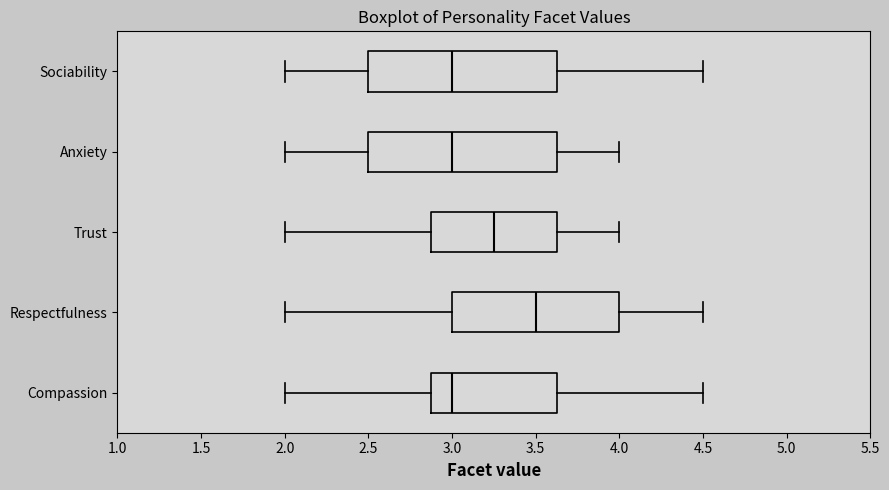

Reading bottom to top, read every box against the x-axis: the position of its median line, the range the box covers, and the ends of its whiskers. The values are not printed on the chart, so give them approximately, as read against the axis.

Compassion: median 3.00, box 2.90 to 3.65, whiskers 2.00 to 4.50
Respectfulness: median 3.50, box 3.00 to 4.00, whiskers 2.00 to 4.50
Trust: median 3.25, box 2.90 to 3.65, whiskers 2.00 to 4.00
Anxiety: median 3.00, box 2.50 to 3.65, whiskers 2.00 to 4.00
Sociability: median 3.00, box 2.50 to 3.65, whiskers 2.00 to 4.50